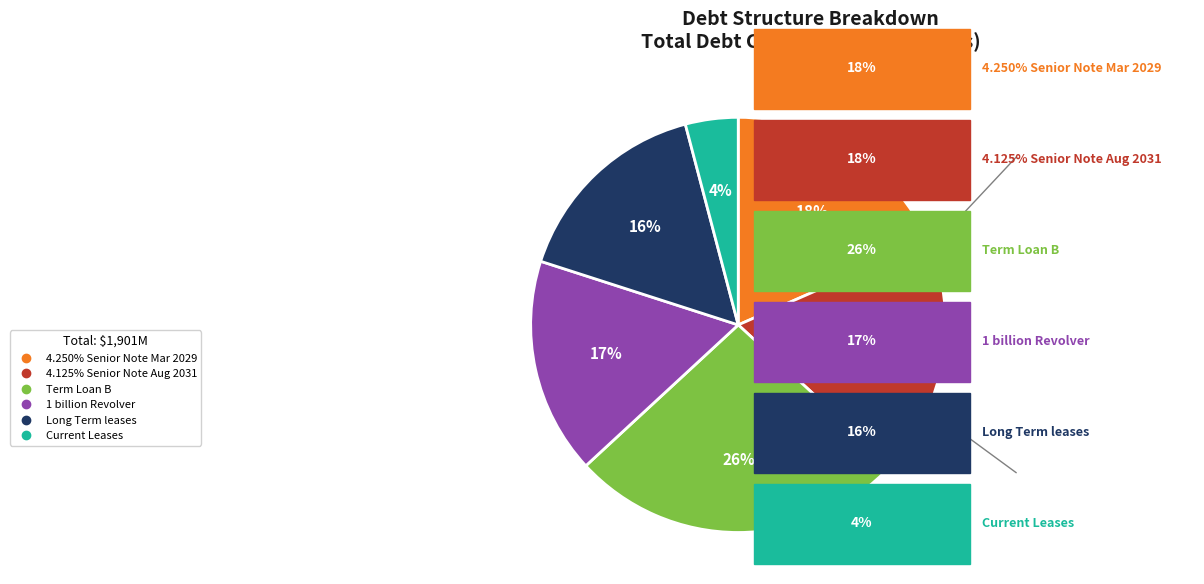

To the nearest percent, what percentage of the pie is 1 billion Revolver?

17%